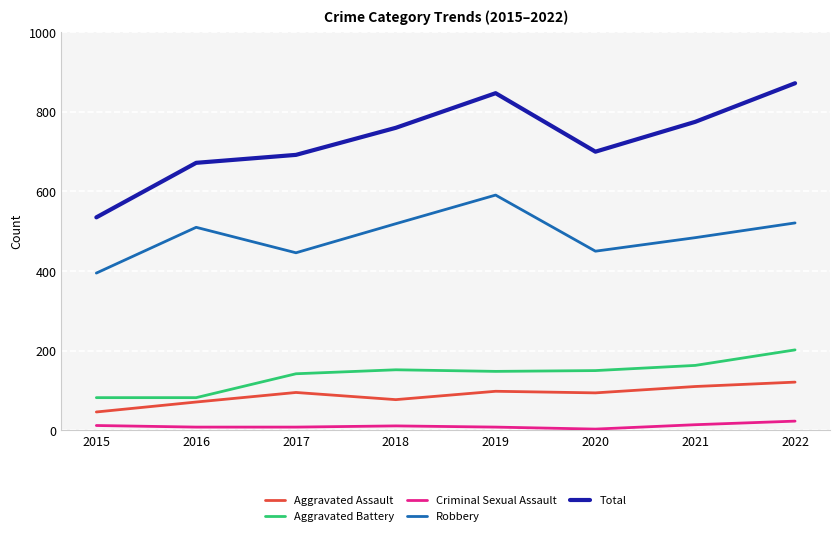

Which category has the lowest value in the Total series?

2015